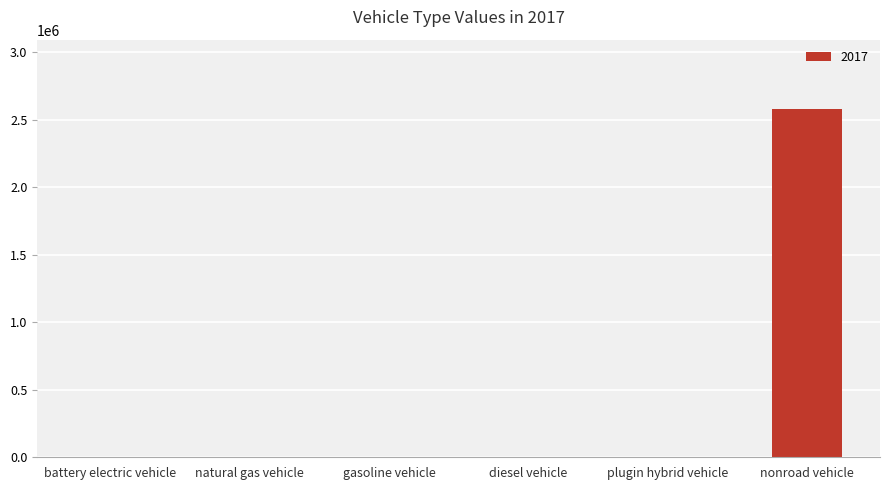

Which has a higher value, diesel vehicle or nonroad vehicle?

nonroad vehicle